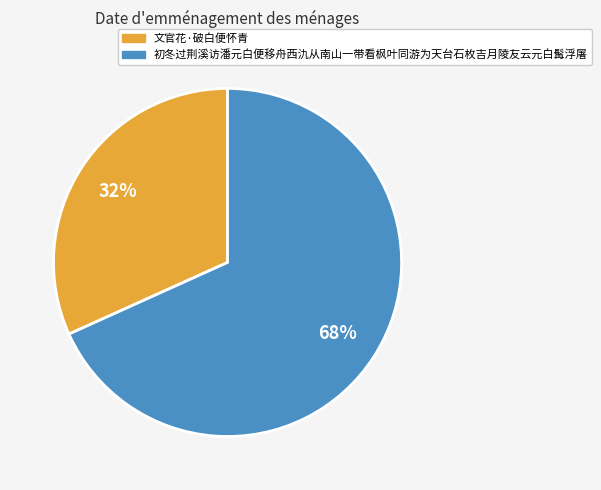

To the nearest percent, what percentage of the pie is 初冬过荆溪访潘元白便移舟西氿从南山一带看枫叶同游为天台石枚吉月陵友云元白髯浮屠?

68%